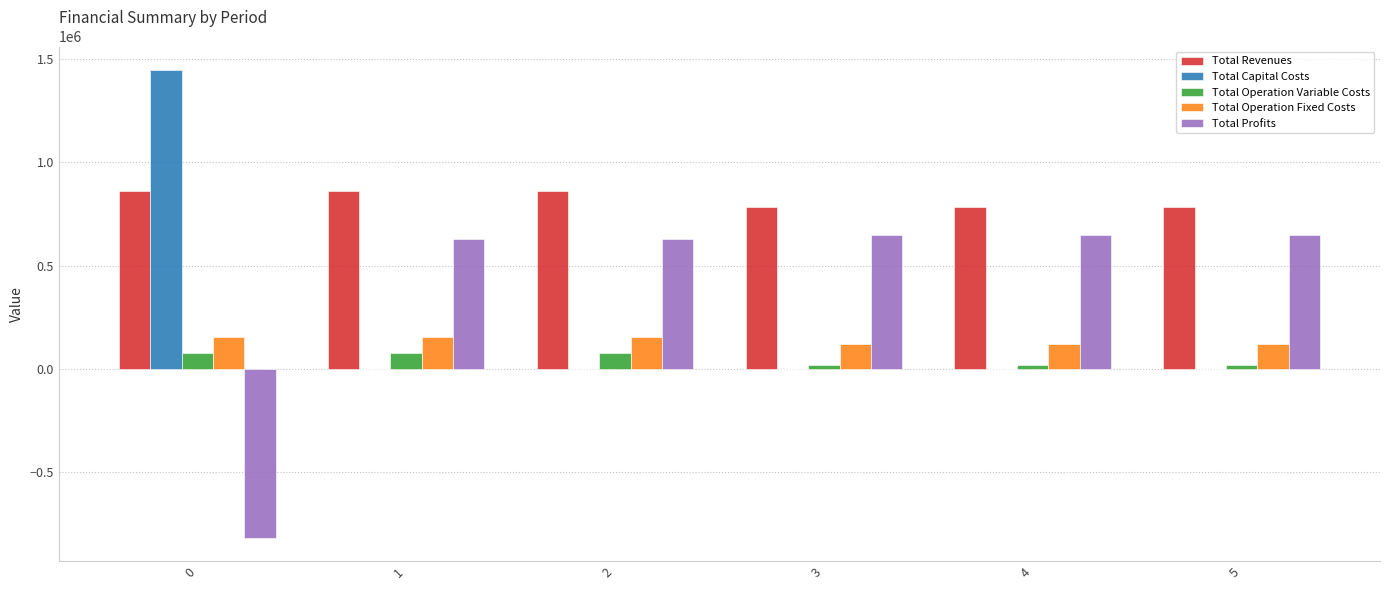

Which series has the largest total across all categories?

Total Revenues